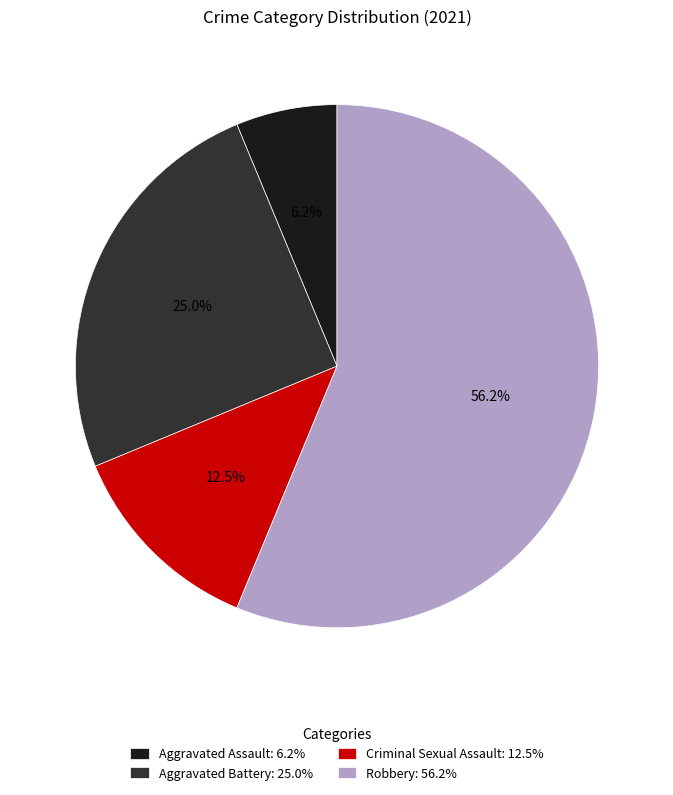

How many segments does this pie chart have?

4